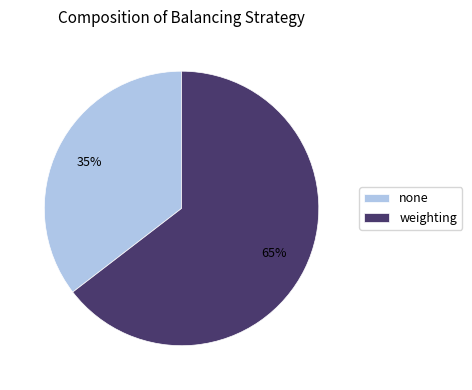

Approximately how many times larger is the value at none compared to weighting?

0.5